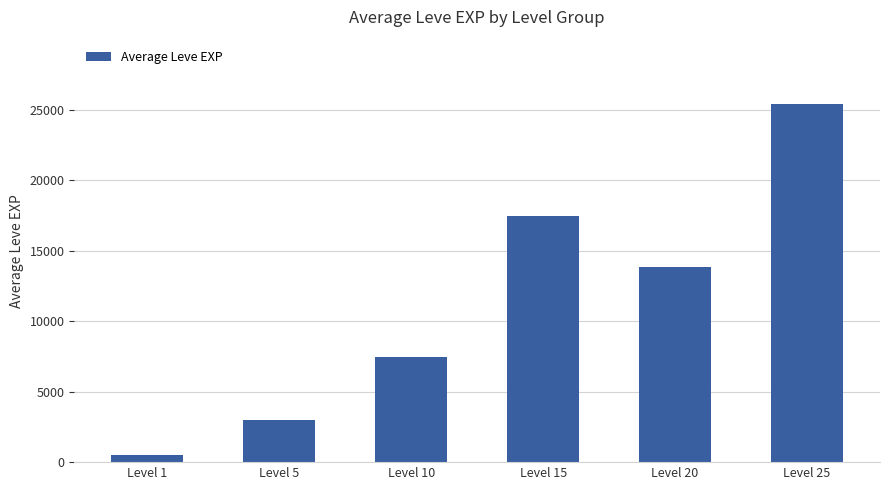

The value at Level 10 is 5023.1. True or false?

False